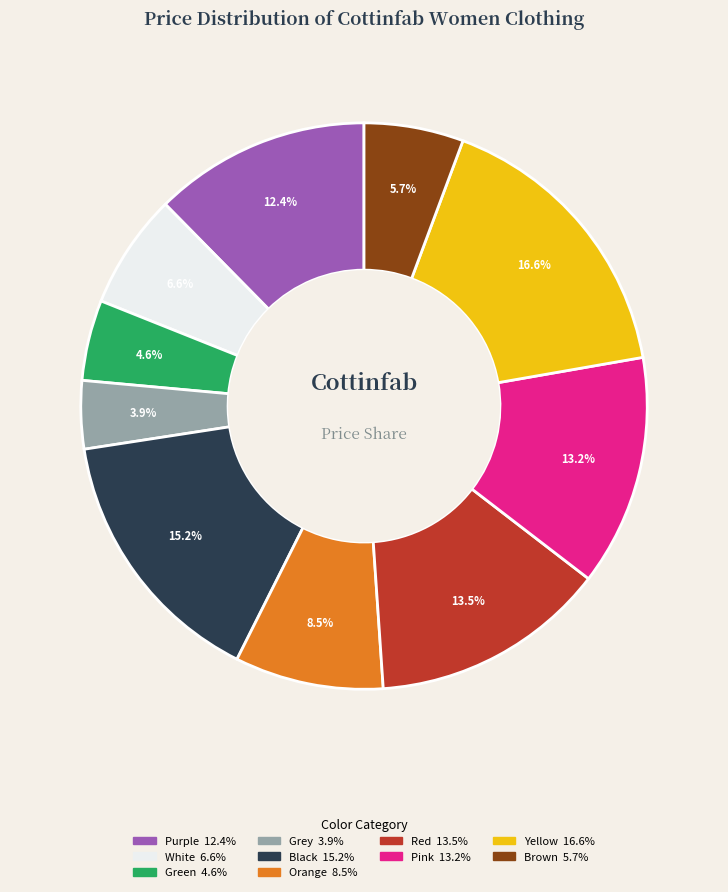

Does any single category account for the majority?

No